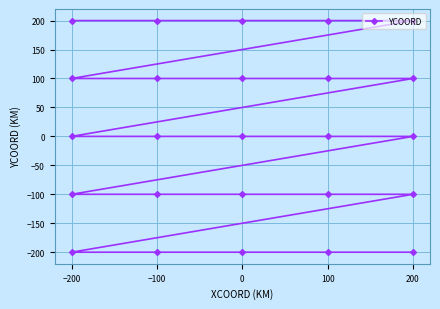

What is the smallest value displayed?

-200